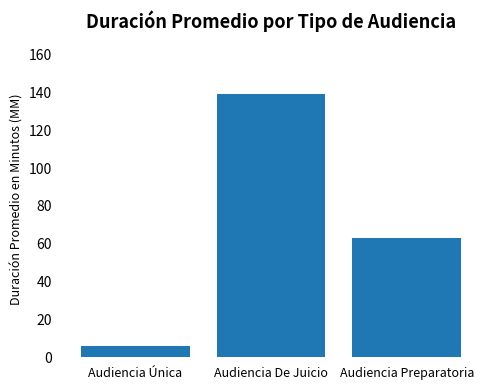

How many values are below 63?

1